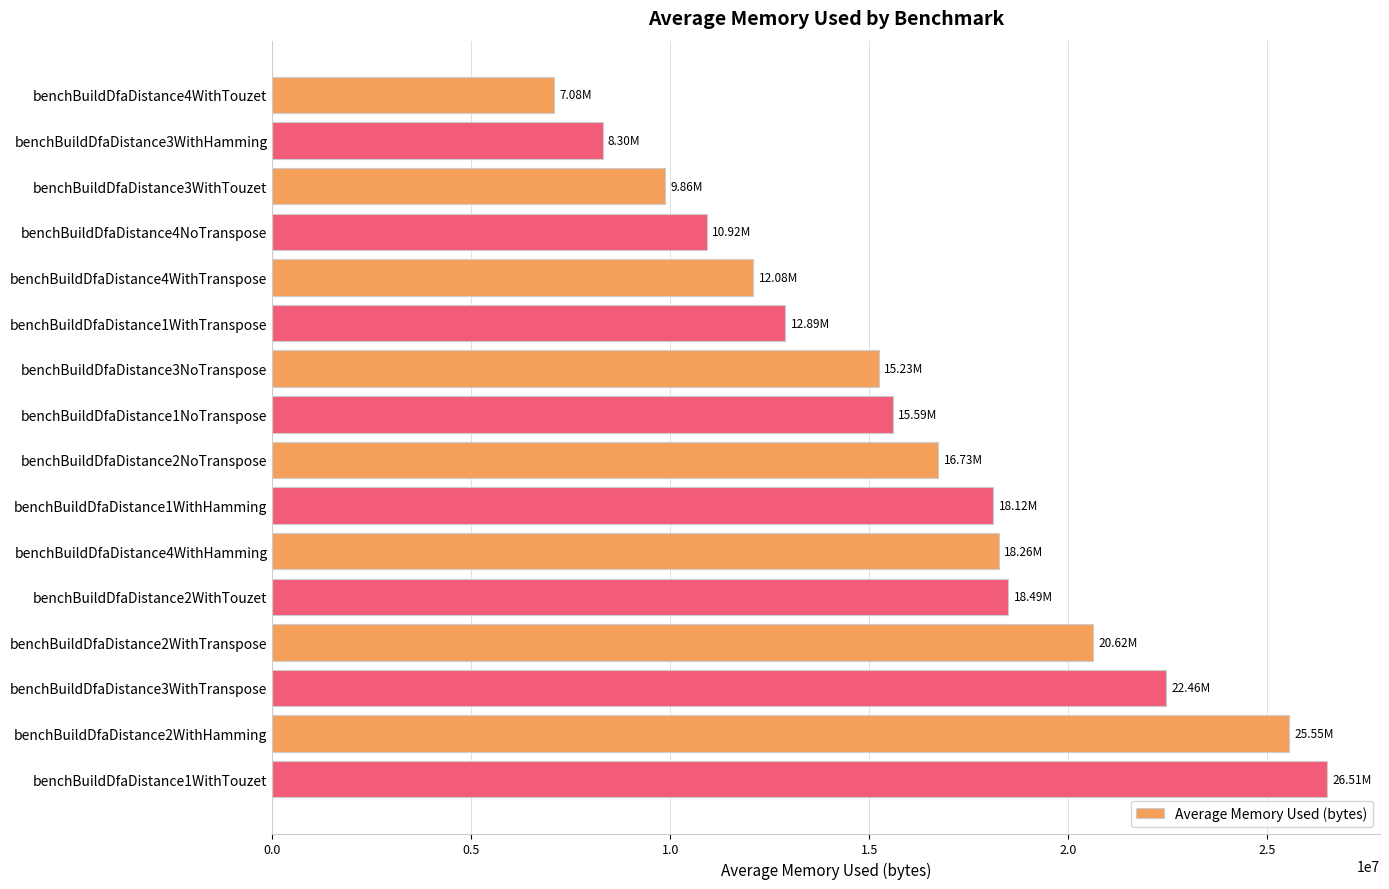

Between benchBuildDfaDistance4WithTouzet and benchBuildDfaDistance1WithHamming, which is larger?

benchBuildDfaDistance1WithHamming